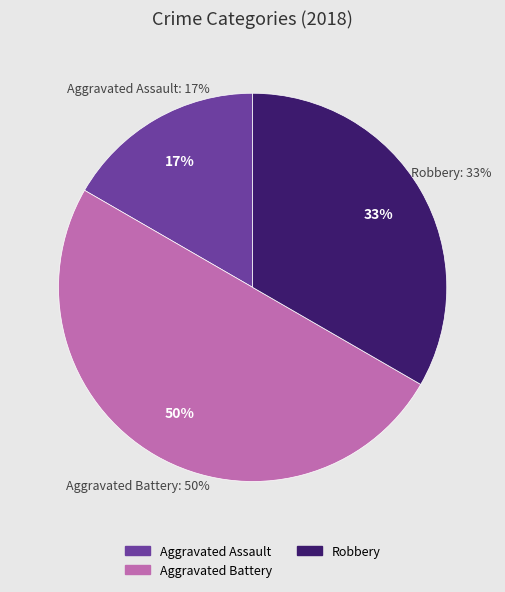

True or false: Aggravated Battery accounts for 39% of the total.

False